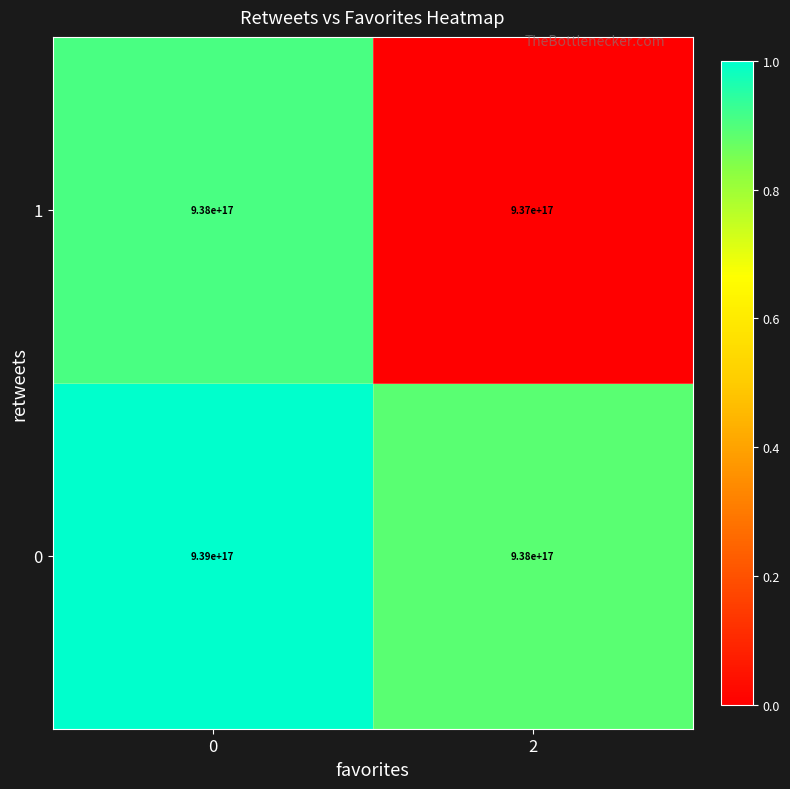

Is the value of 0 at 0 greater than the value of 1 at 2?

Yes